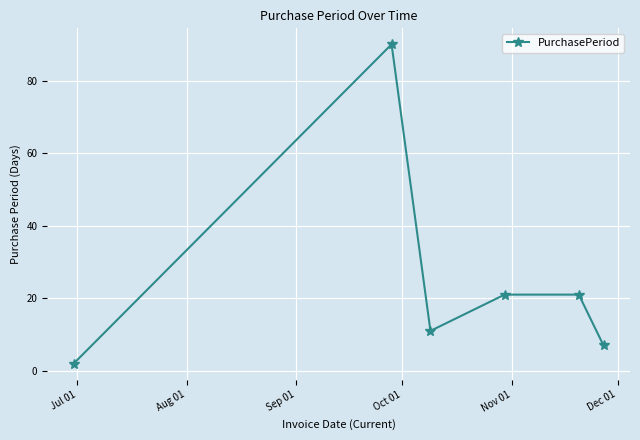

How many interior local valleys (lower than both neighbors) does the data have?

1